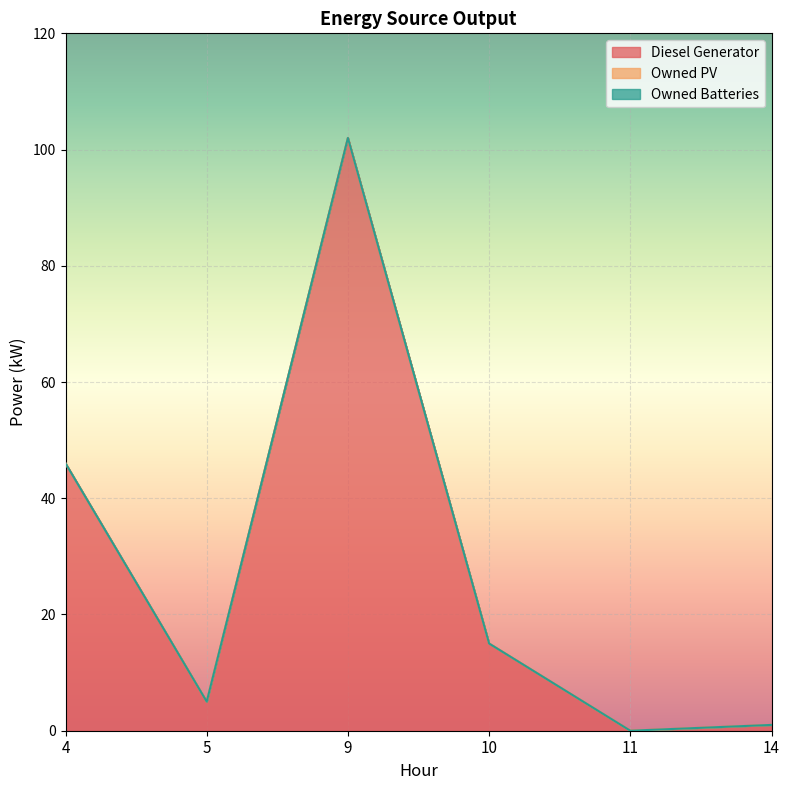

At which category is the sum across all series the highest?

9